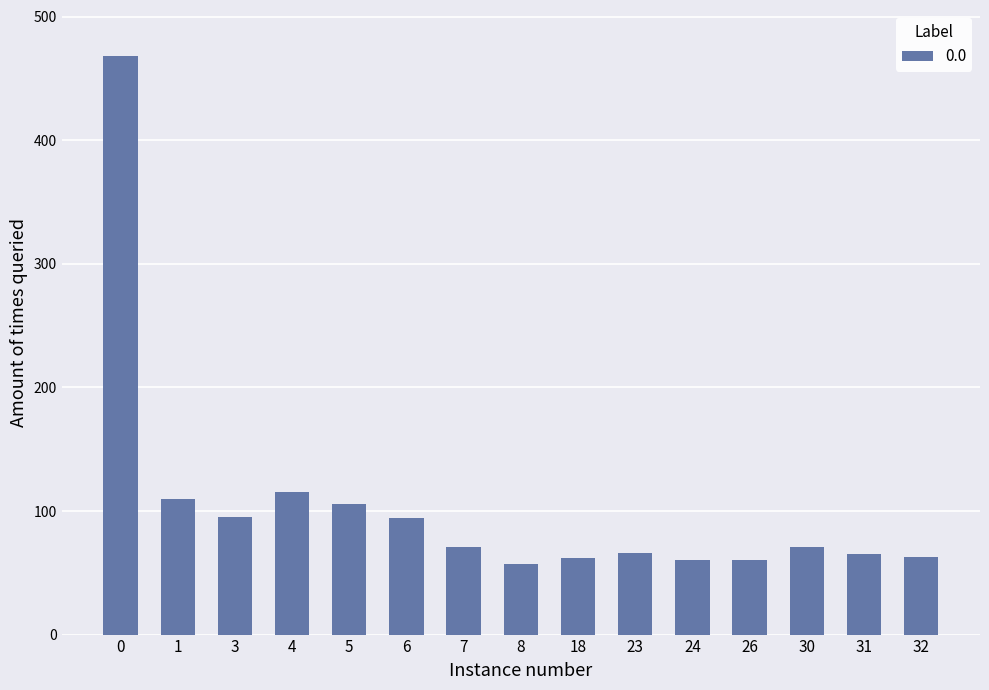

At which label is the value closest to 262?

4